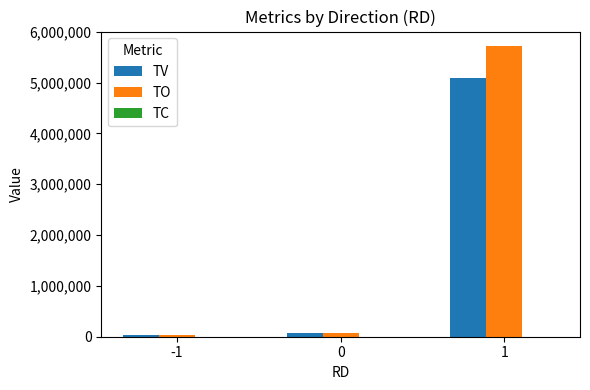

The value of TV at 1 is 5084000. True or false?

True